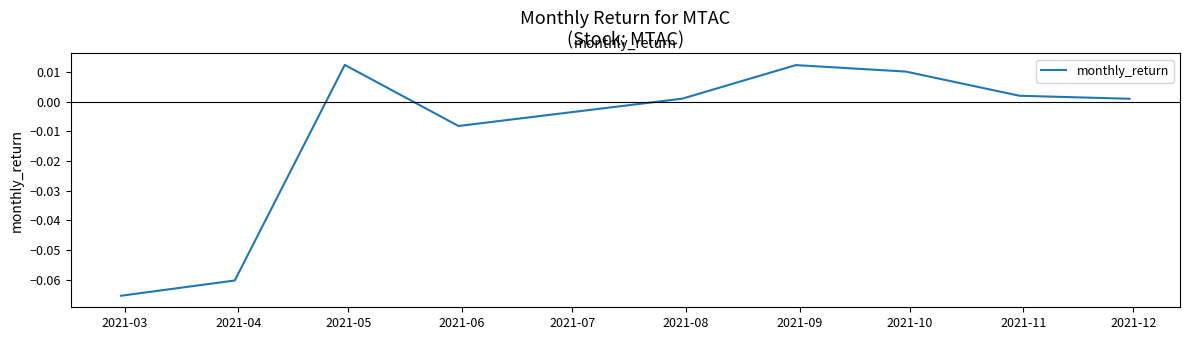

Is this an area chart (filled region under the line)?

No